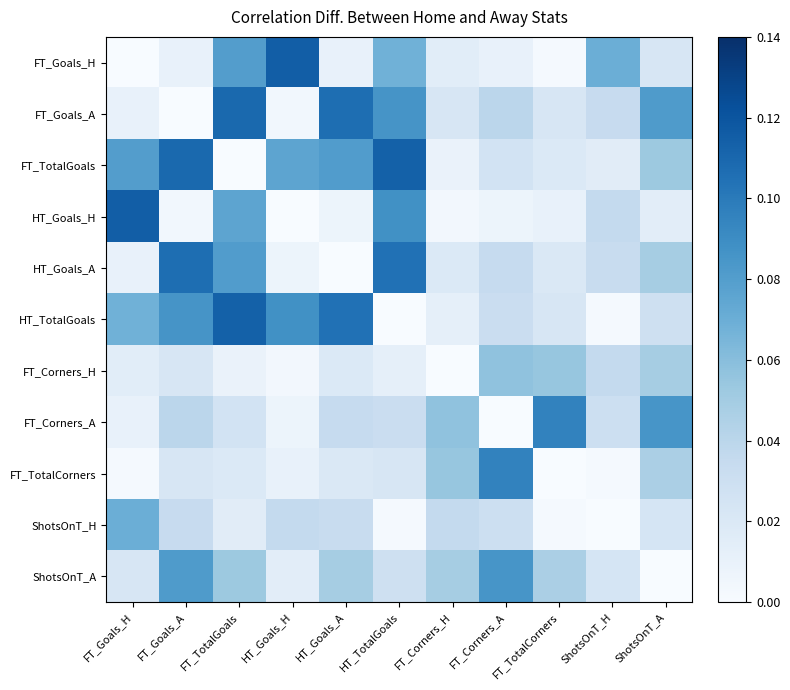

Rank the series by their maximum value, from highest to lowest.

FT_Goals_H, HT_Goals_H, FT_TotalGoals, HT_TotalGoals, FT_Goals_A, HT_Goals_A, FT_Corners_A, FT_TotalCorners, ShotsOnT_A, ShotsOnT_H, FT_Corners_H